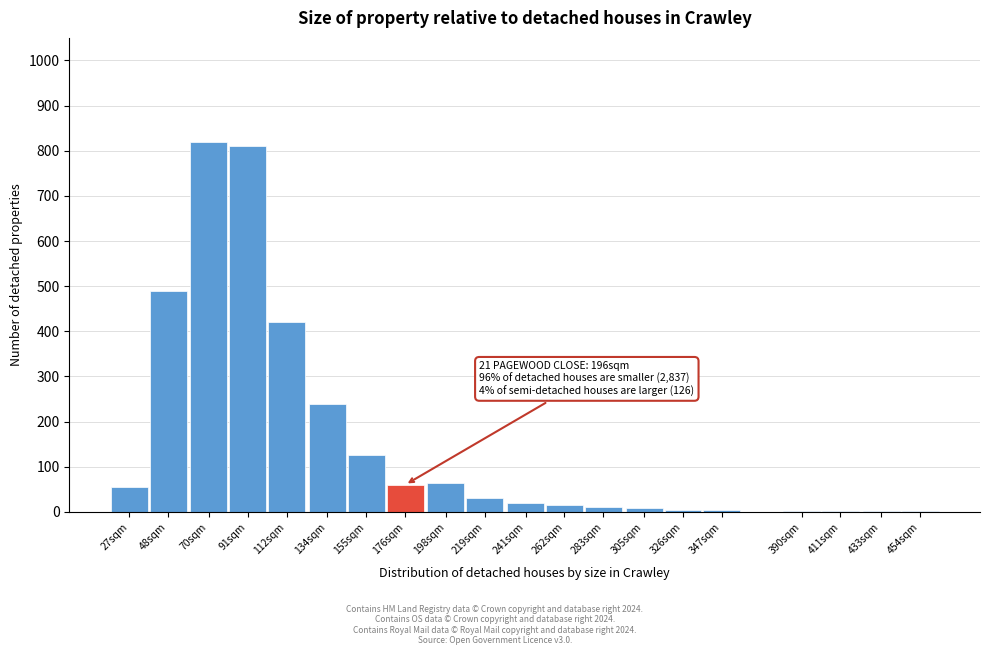

True or false: the data shows 182 at 112sqm.

False